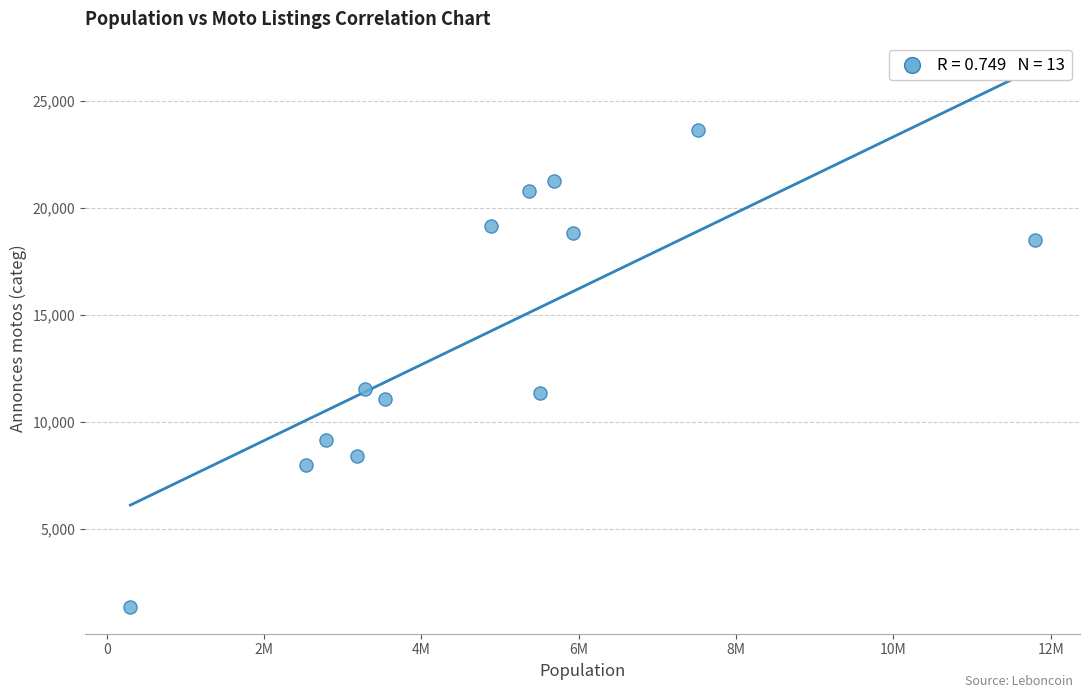

What is the range of X values (max minus min)?

11499218